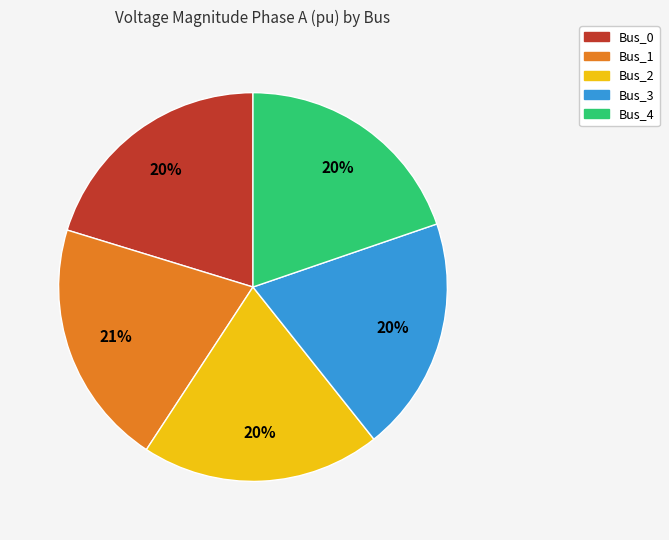

Do Bus_1 and Bus_0 together represent more than half of the pie?

No